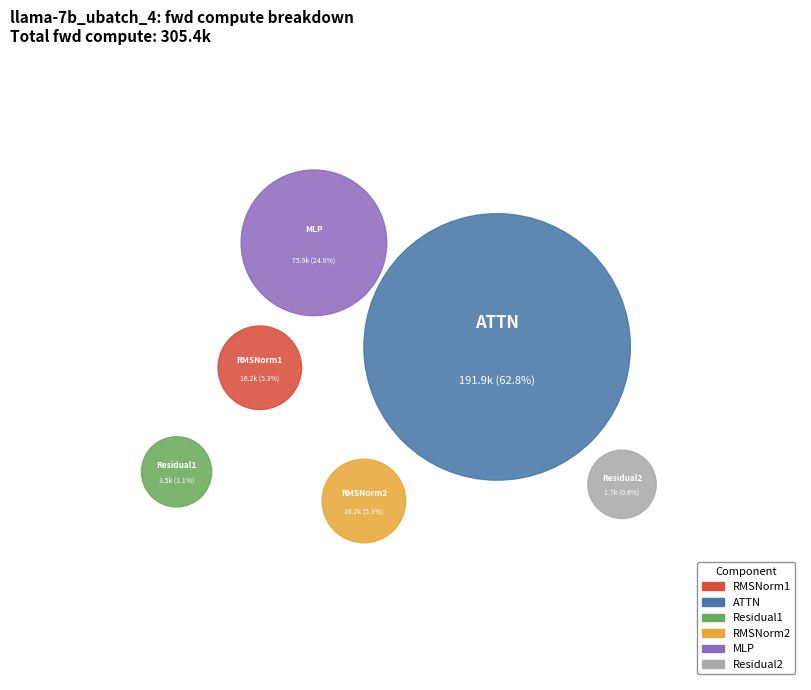

Which category has the biggest portion of the pie?

ATTN